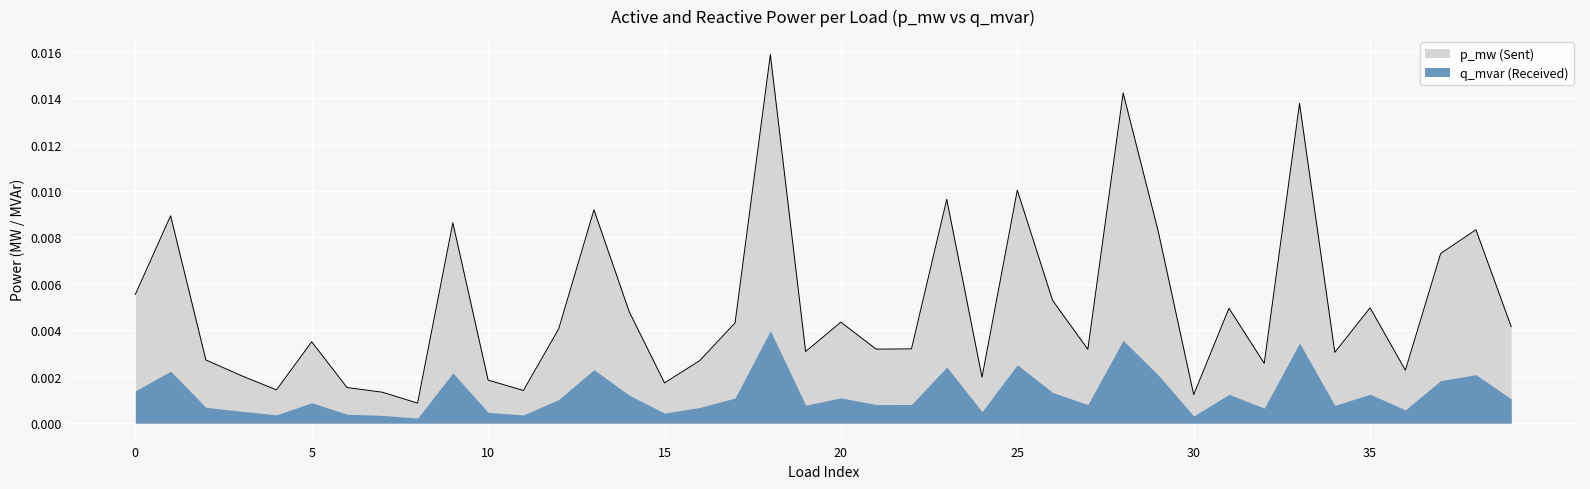

List the labels in order of value, largest first.

18, 28, 33, 25, 23, 13, 1, 9, 38, 29, 37, 0, 26, 35, 31, 14, 20, 17, 39, 12, 5, 22, 21, 27, 19, 34, 2, 16, 32, 36, 3, 24, 10, 15, 6, 4, 11, 7, 30, 8